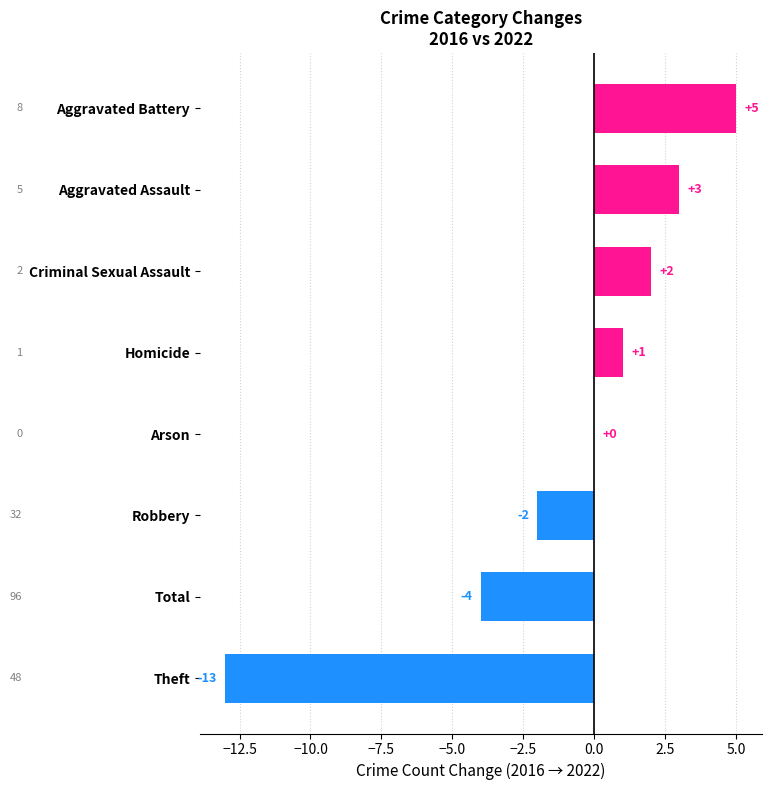

Does the chart contain stacked bars?

No